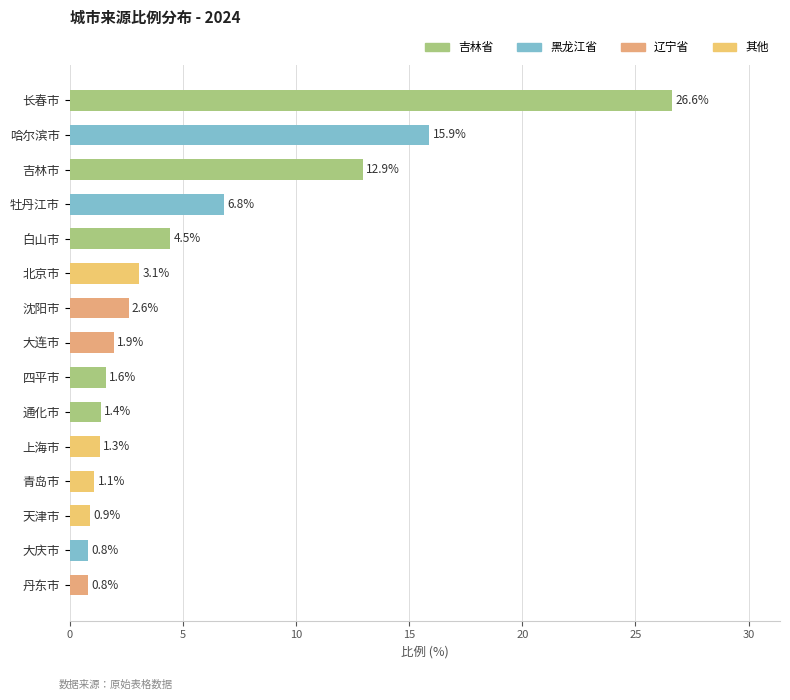

What is the sum of the values at 白山市 and 吉林市?

17.4